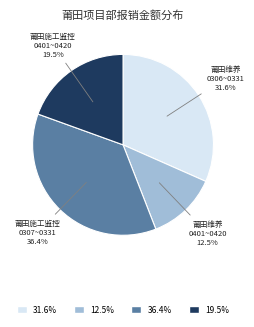

Is there a majority slice in this chart?

No